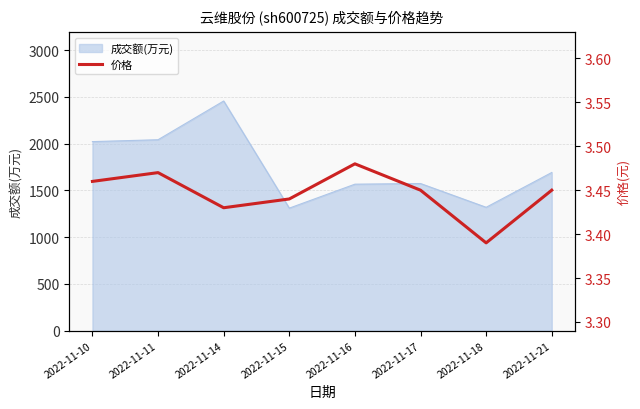

Which category has the lowest value across all series?

2022-11-18